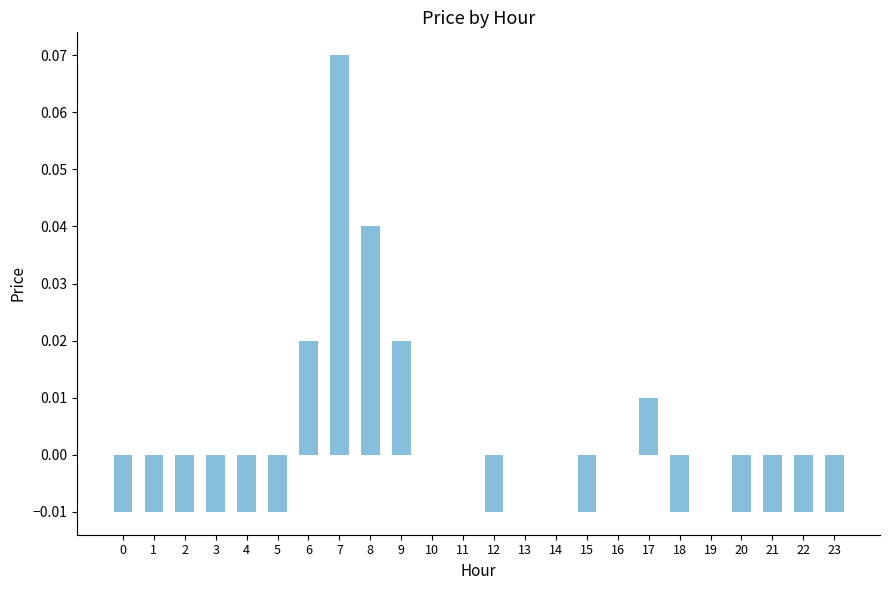

Are the bars horizontal?

No